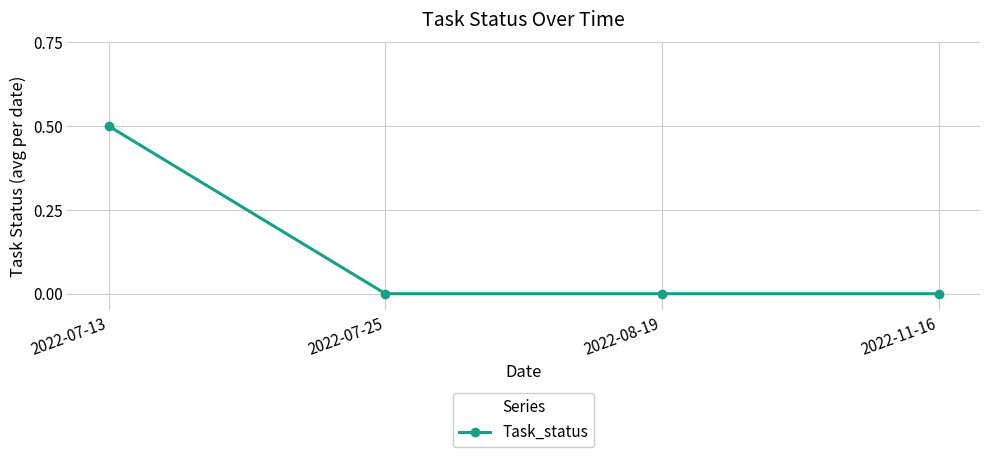

Count the number of categories in the chart.

4